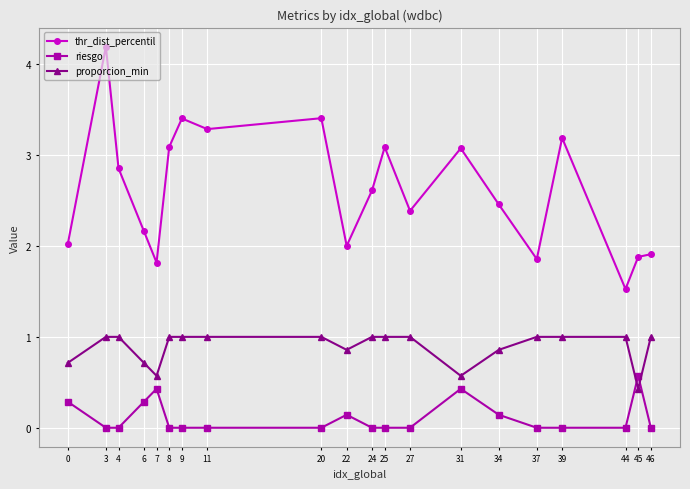

Where is the first local maximum for thr_dist_percentil?

3